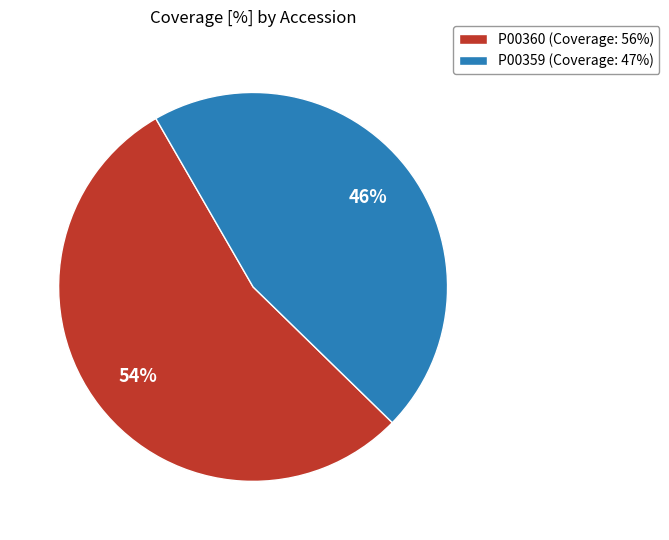

Rank the categories by value from highest to lowest.

P00360, P00359